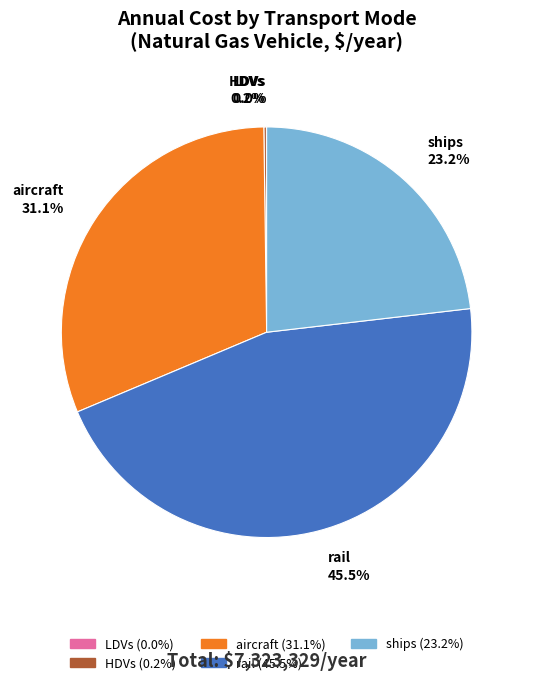

Does any single category account for the majority?

No